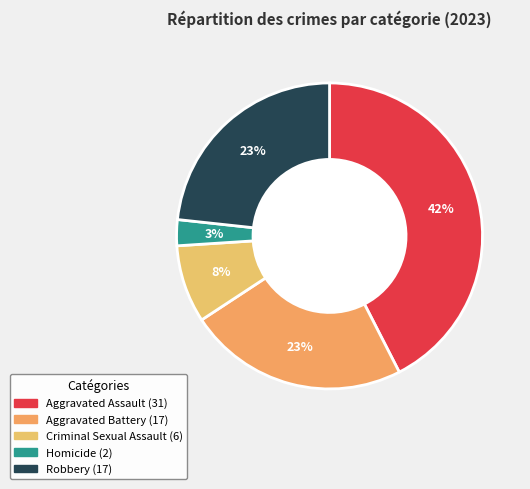

How many segments does this pie chart have?

5